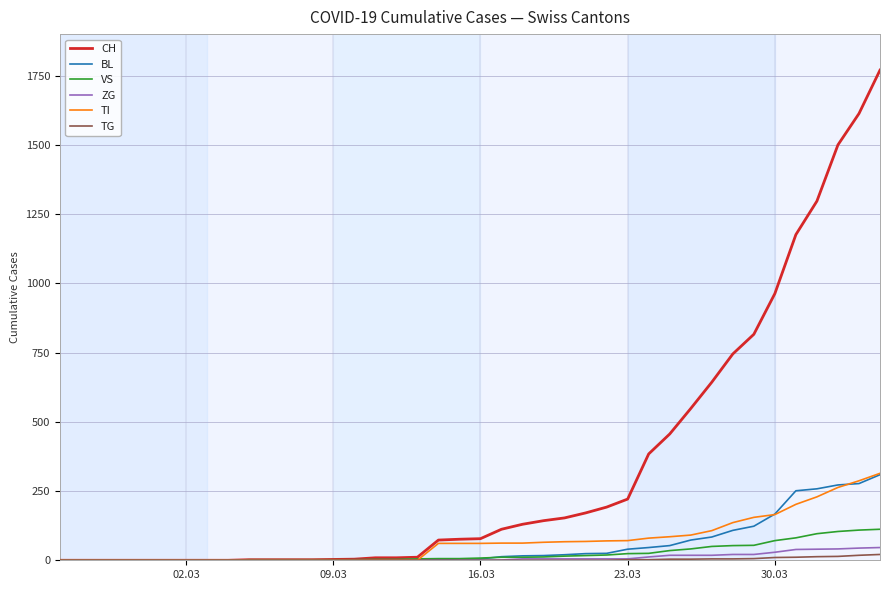

Which series has the largest total across all categories?

CH